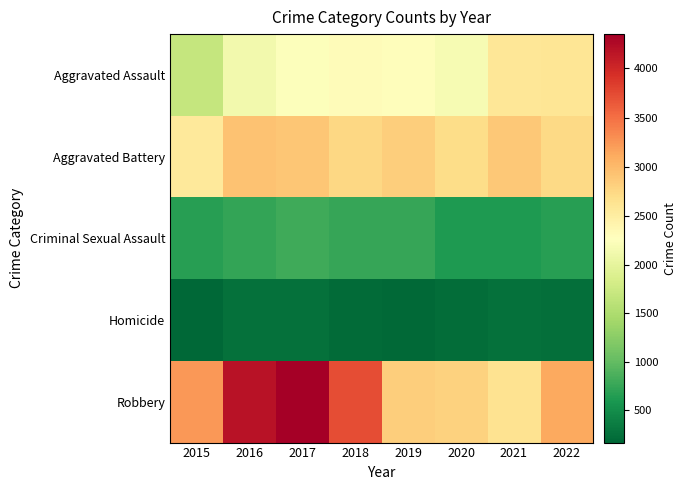

Reading right to left, transcribe all the data shown in this chart.

Aggravated Assault: 2022=2603	2021=2596	2020=2191	2019=2306	2018=2327	2017=2252	2016=2133	2015=1684
Aggravated Battery: 2022=2737	2021=2881	2020=2711	2019=2833	2018=2759	2017=2903	2016=2936	2015=2558
Criminal Sexual Assault: 2022=668	2021=624	2020=610	2019=749	2018=741	2017=791	2016=727	2015=669
Homicide: 2022=241	2021=254	2020=223	2019=190	2018=205	2017=246	2016=252	2015=161
Robbery: 2022=3132	2021=2636	2020=2799	2019=2843	2018=3716	2017=4343	2016=4181	2015=3231